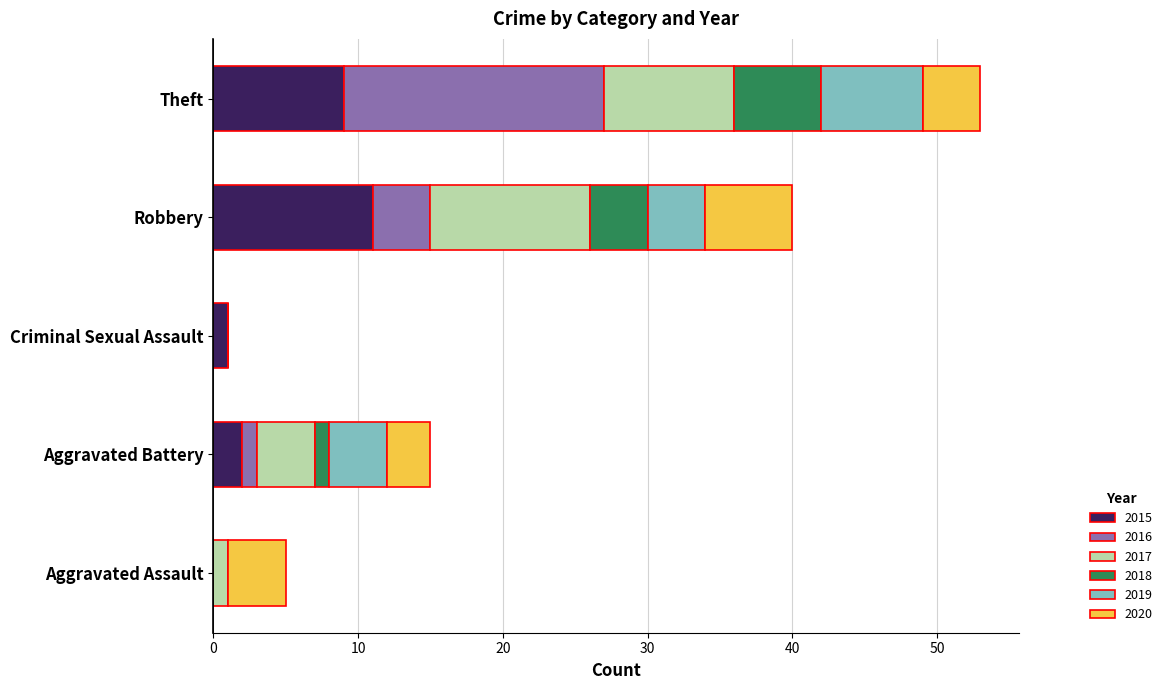

True or false: 2015 has a value of 0 at Aggravated Assault.

True